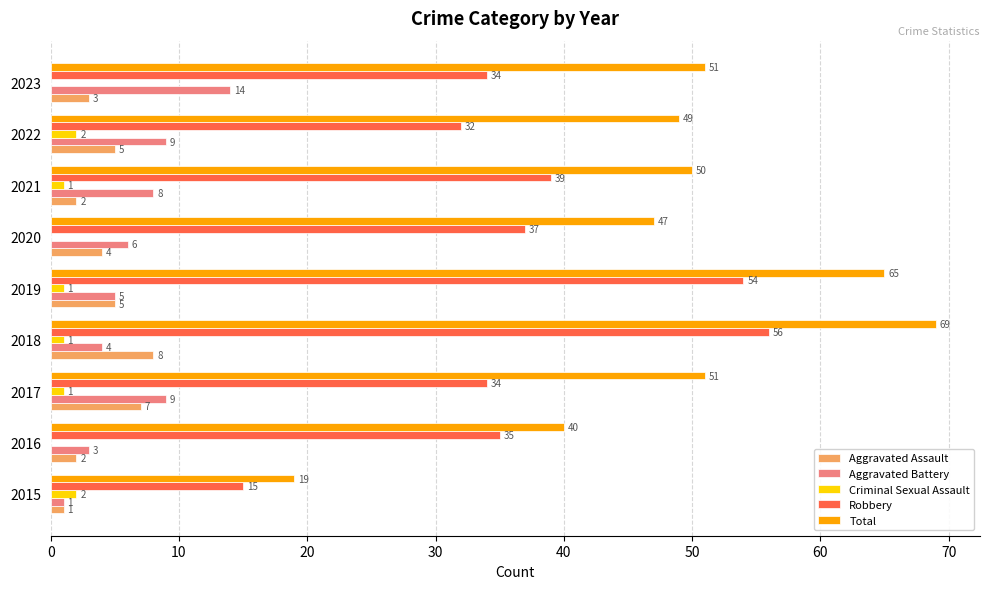

Is it true that Aggravated Assault equals 2 at 2016?

True